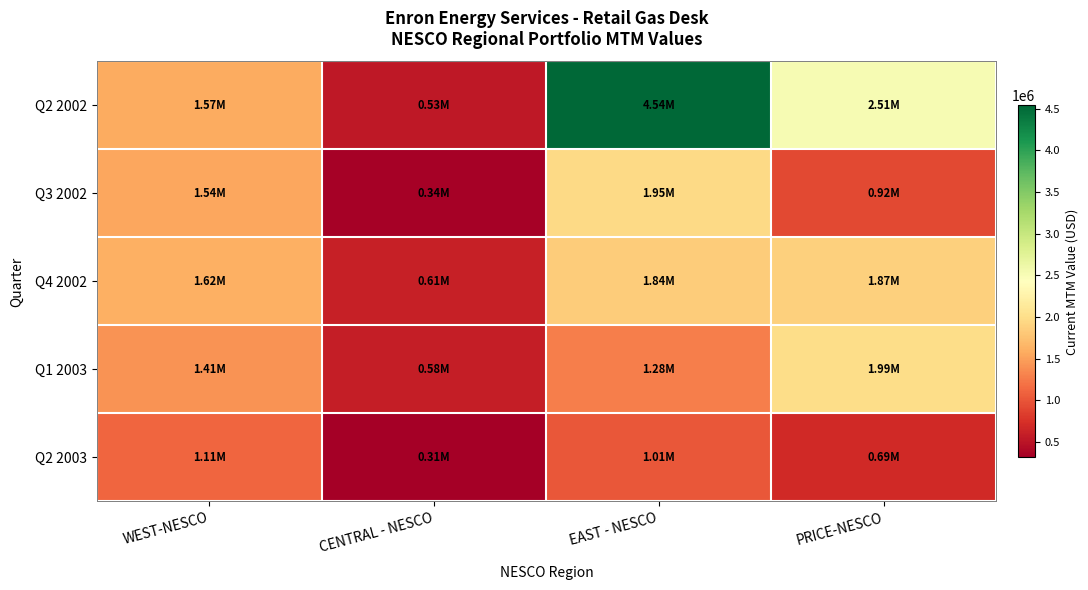

Rank the series by their maximum value, from highest to lowest.

Q2 2002, Q1 2003, Q3 2002, Q4 2002, Q2 2003